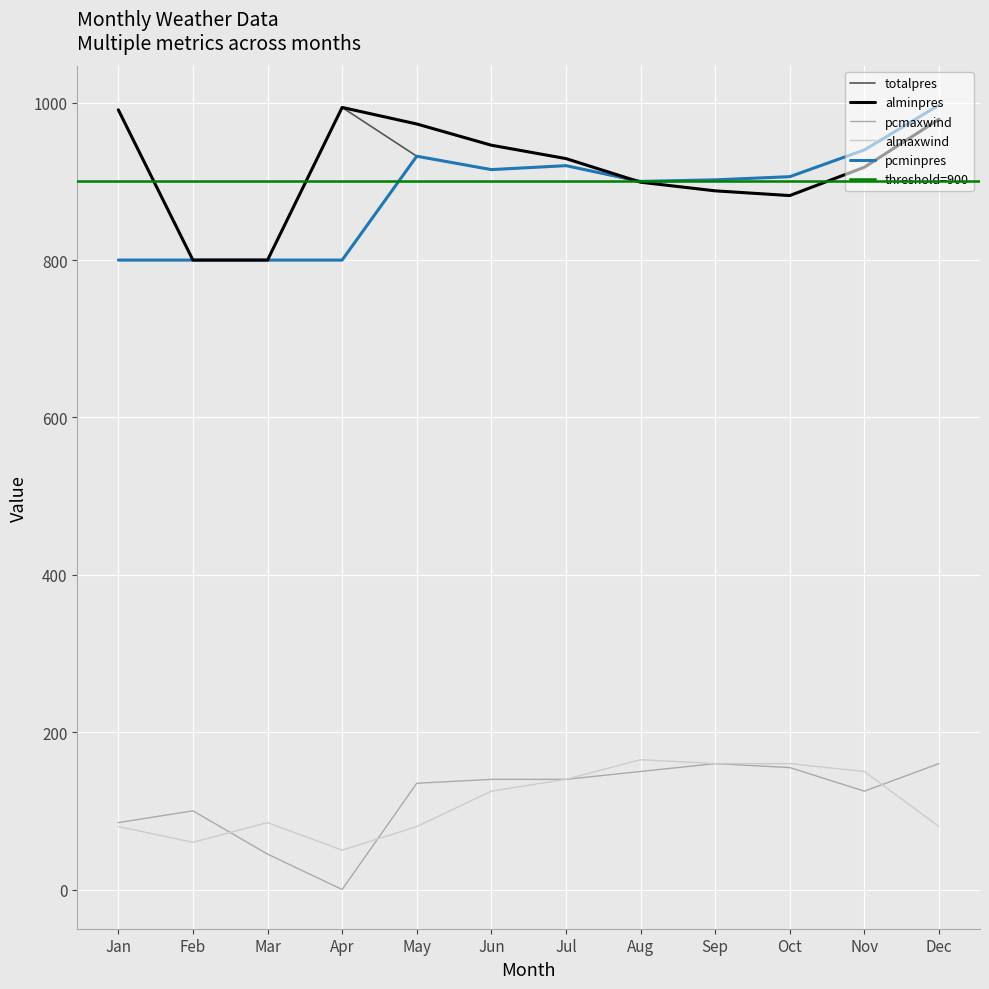

Where is pcmaxwind nearest to the value 80?

Jan